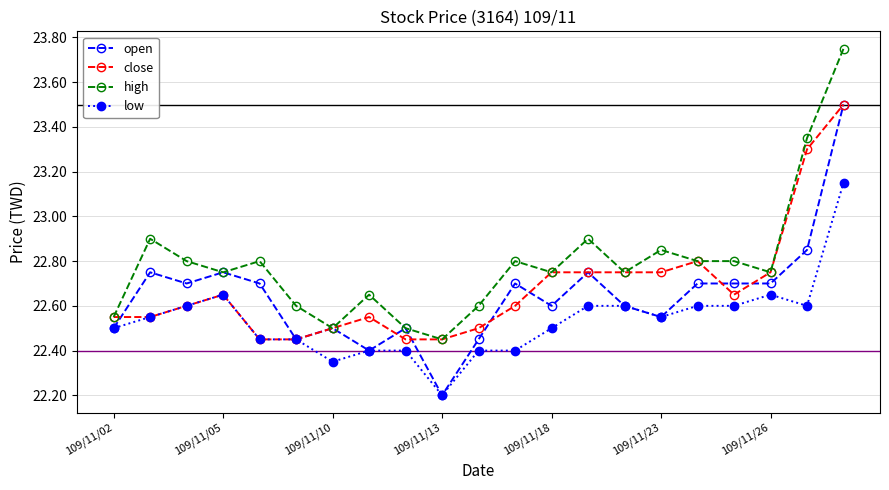

Does the chart have visible grid lines?

Yes